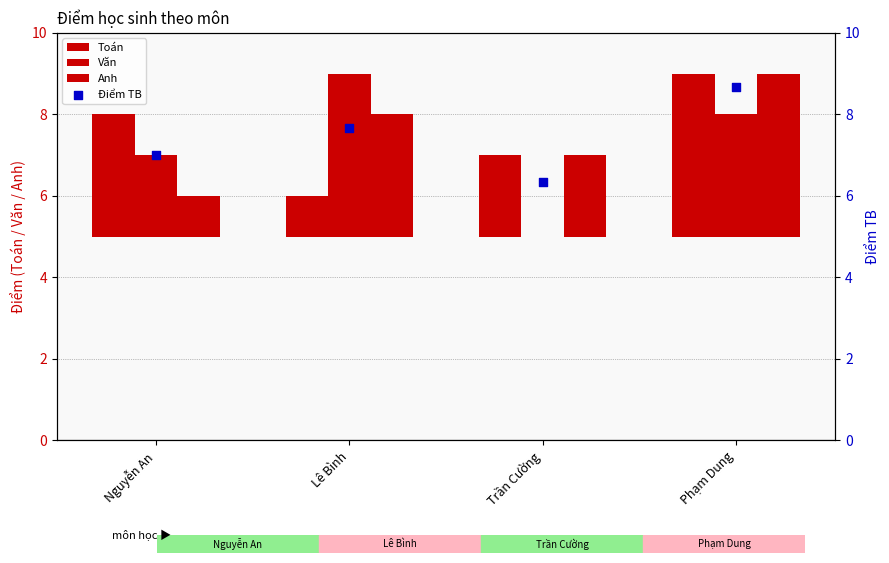

Which series has the largest total across all categories?

Điểm TB